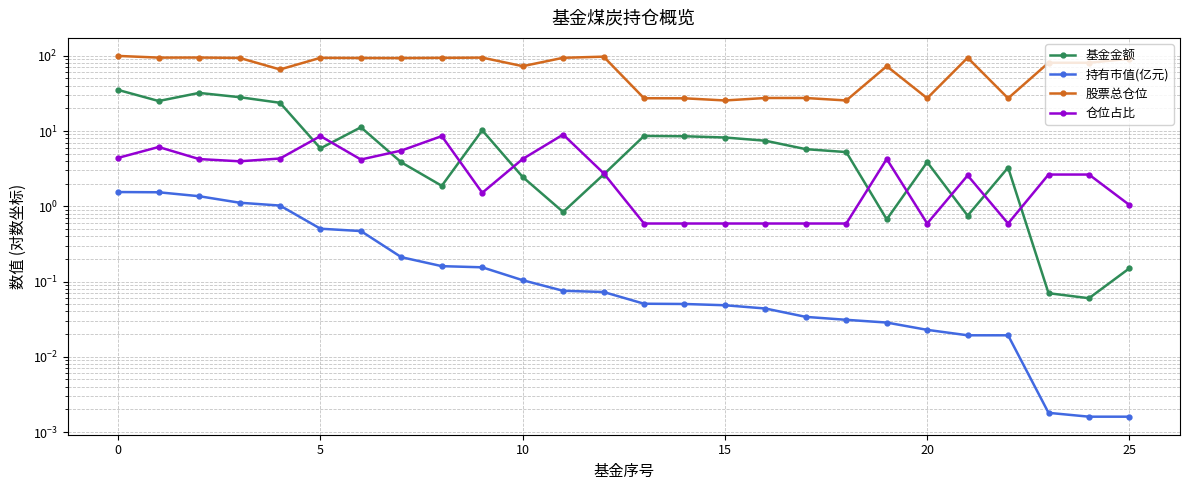

How many interior local peaks does the 基金金额 series have?

6